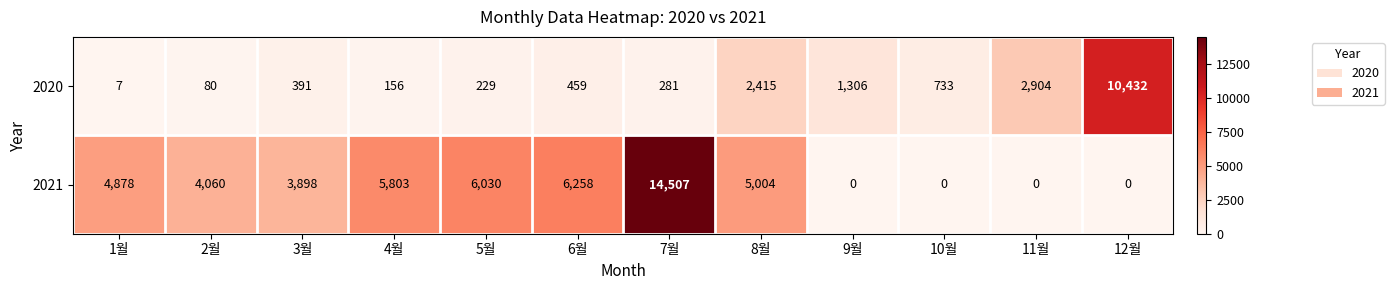

At which category is the sum across all series the highest?

7월